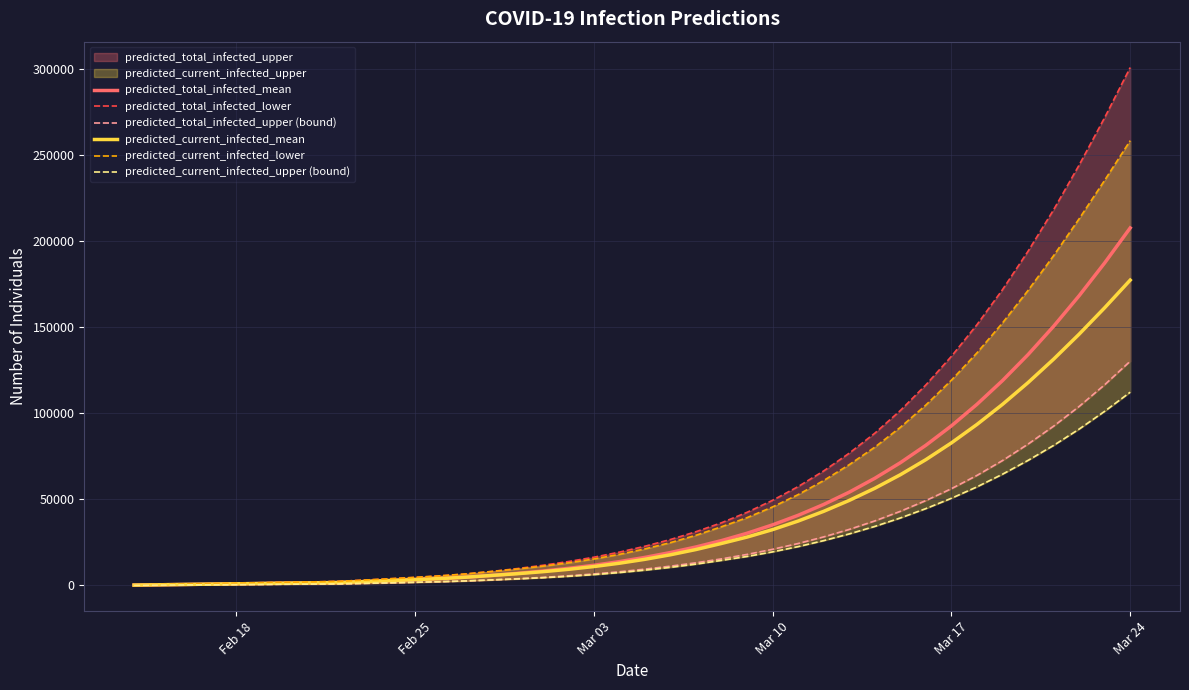

At which label does predicted_total_infected_mean reach its peak?

Mar 24